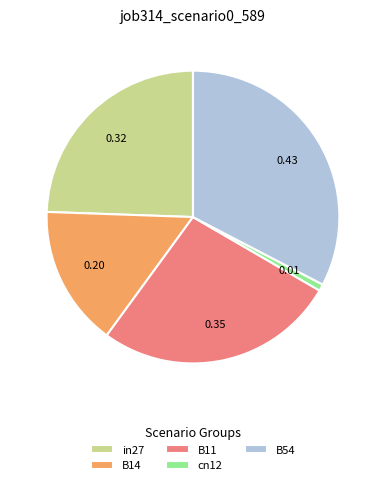

Count the number of slices in the pie.

5